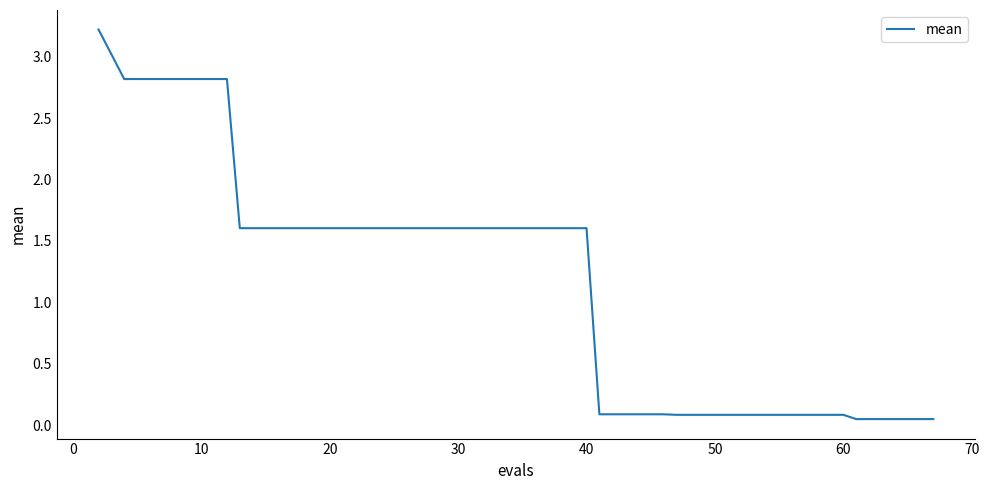

What is the difference between the maximum and minimum values?

3.2